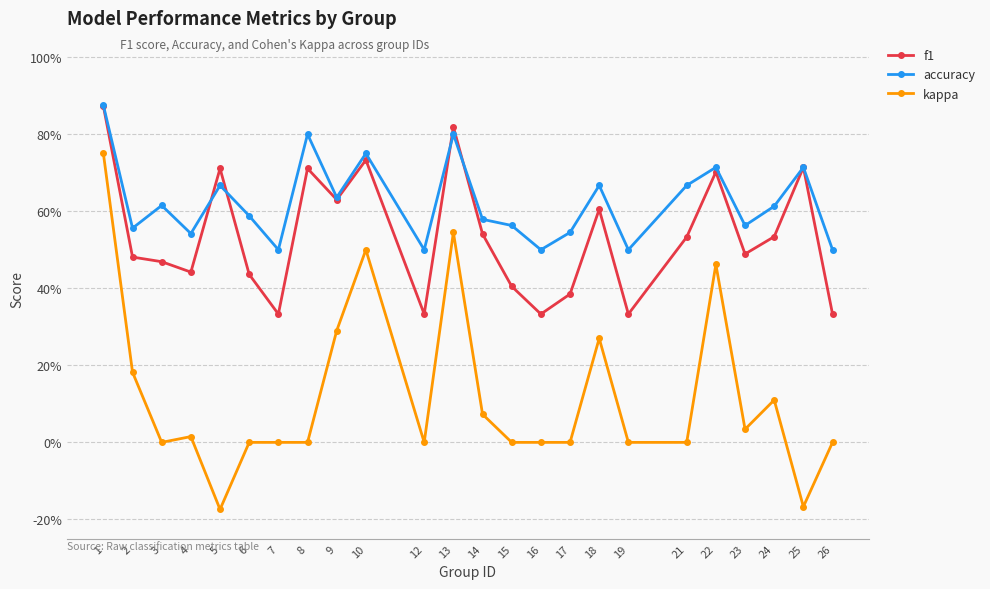

Reading left to right, extract all data points from this chart.

f1: 1=0.9	2=0.5	3=0.5	4=0.4	5=0.7	6=0.4	7=0.3	8=0.7	9=0.6	10=0.7	12=0.3	13=0.8	14=0.5	15=0.4	16=0.3	17=0.4	18=0.6	19=0.3	21=0.5	22=0.7	23=0.5	24=0.5	25=0.7	26=0.3
accuracy: 1=0.9	2=0.6	3=0.6	4=0.5	5=0.7	6=0.6	7=0.5	8=0.8	9=0.6	10=0.8	12=0.5	13=0.8	14=0.6	15=0.6	16=0.5	17=0.5	18=0.7	19=0.5	21=0.7	22=0.7	23=0.6	24=0.6	25=0.7	26=0.5
kappa: 1=0.8	2=0.2	3=0.0	4=0.0	5=-0.2	6=0.0	7=0.0	8=0.0	9=0.3	10=0.5	12=0.0	13=0.5	14=0.1	15=0.0	16=0.0	17=0.0	18=0.3	19=0.0	21=0.0	22=0.5	23=0.0	24=0.1	25=-0.2	26=0.0